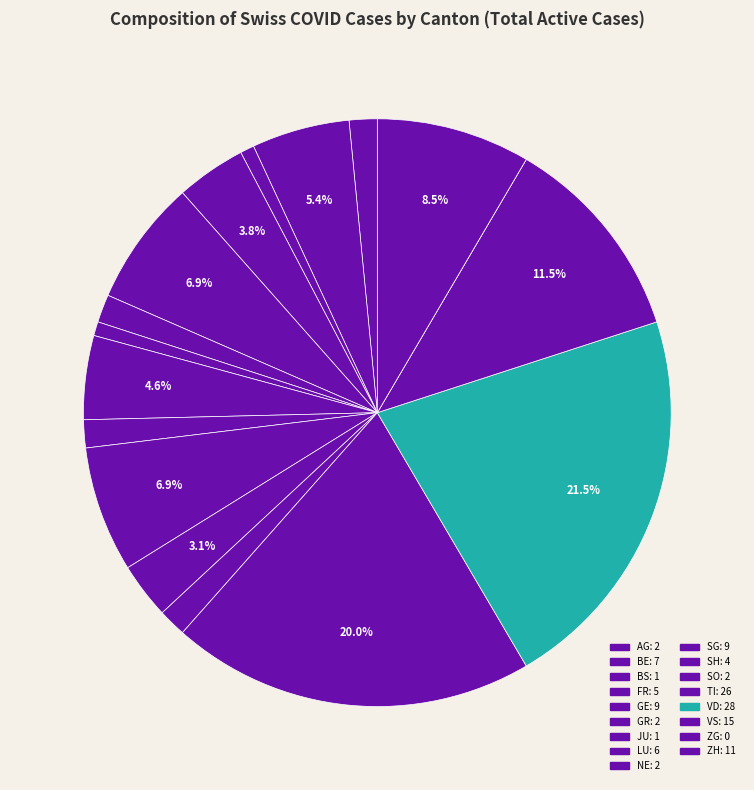

To the nearest percent, what is the difference between the BE and BS slice percentages?

5%